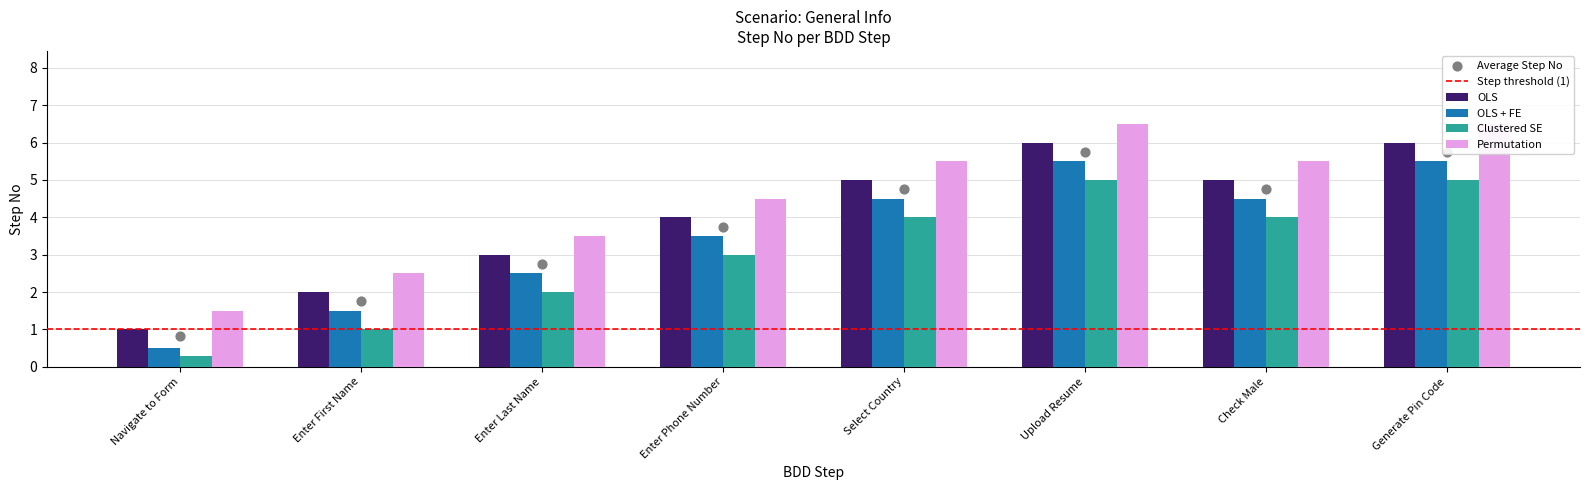

What is the ratio of the value at Navigate to Form to the value at Enter First Name?

0.5